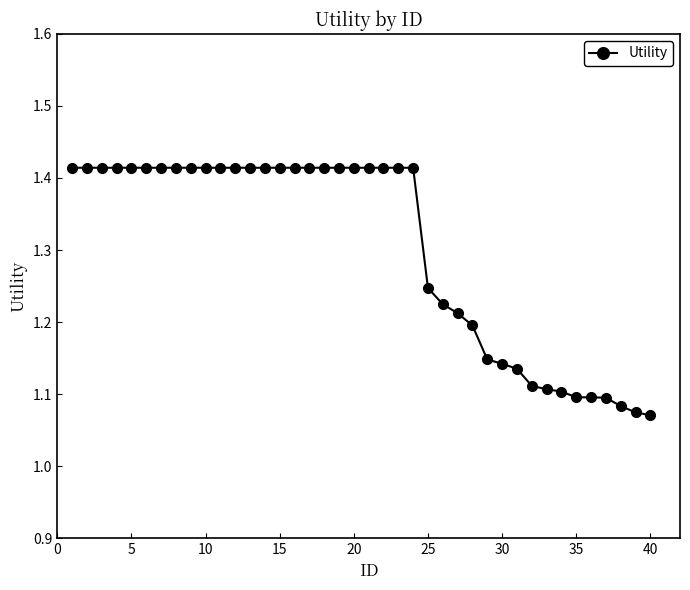

Count the values in the range 1 to 2.

40